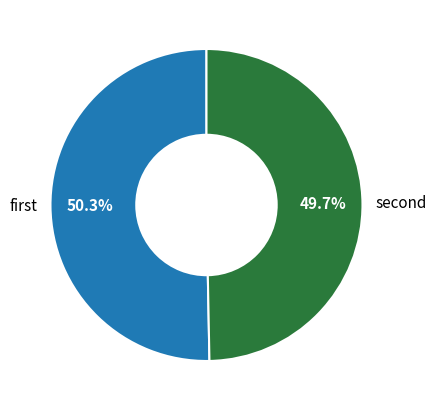

What is the smallest slice in the pie chart?

second